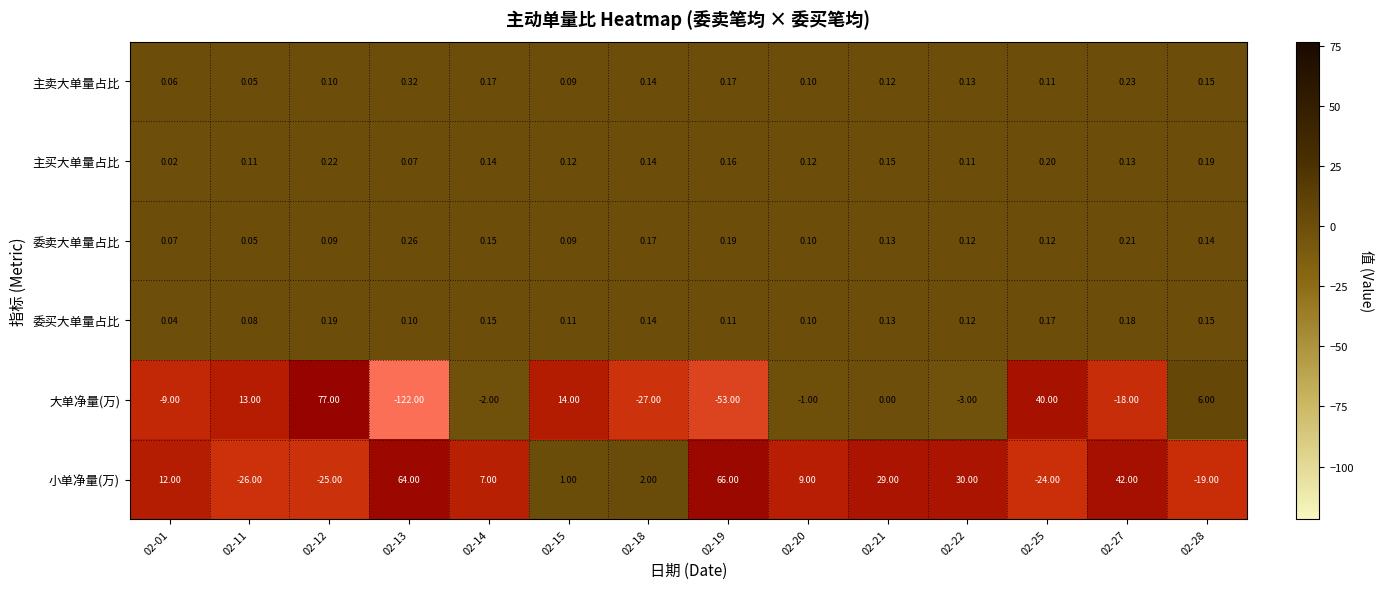

Rank the series by their maximum value, from highest to lowest.

大单净量(万), 小单净量(万), 主卖大单量占比, 委卖大单量占比, 主买大单量占比, 委买大单量占比